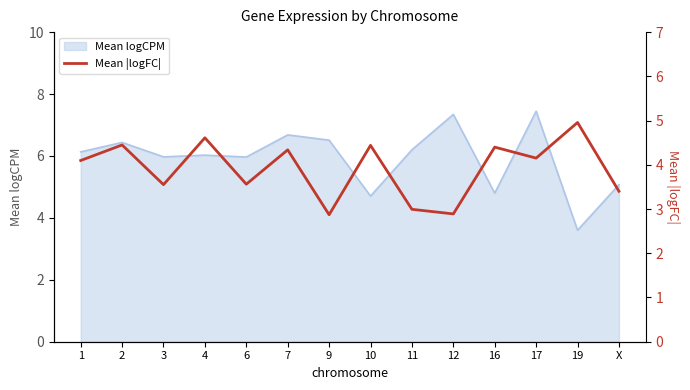

What position from the right is 10?

7